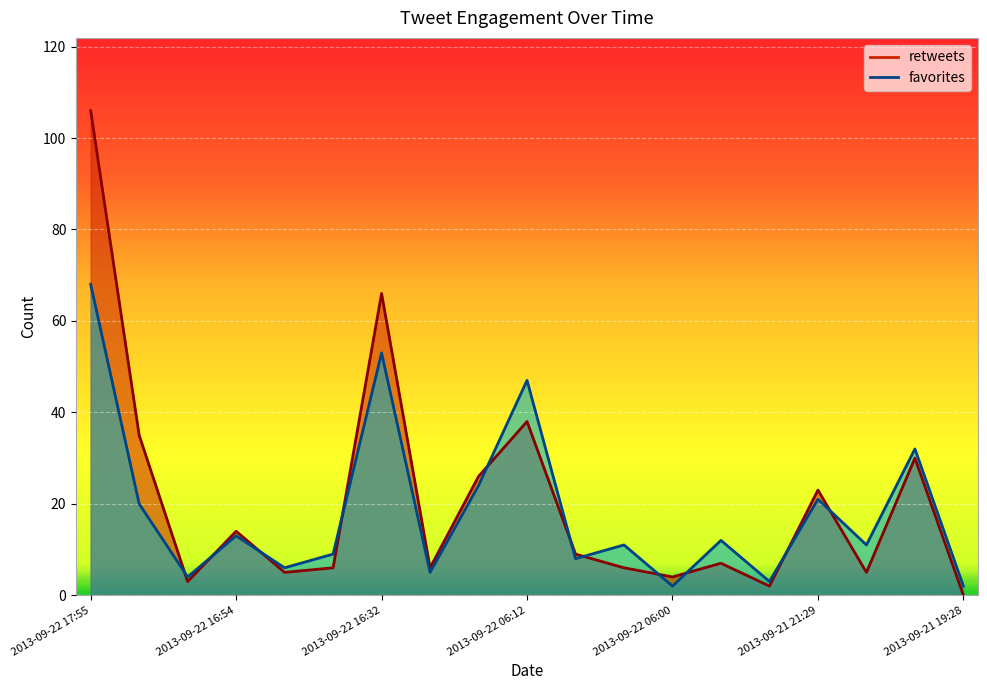

How many lines are shown in the chart?

2